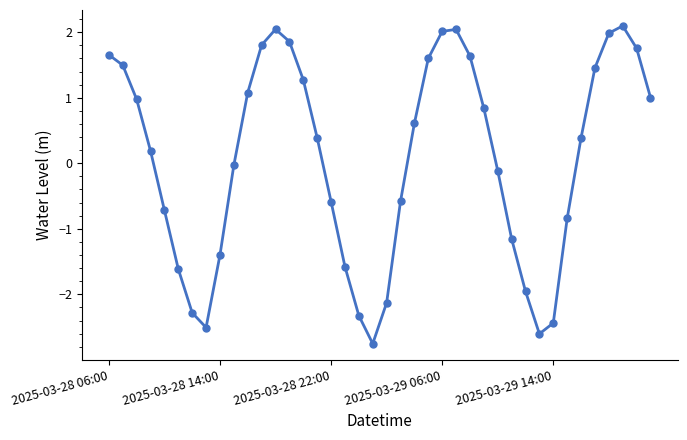

What is the average value?

0.1